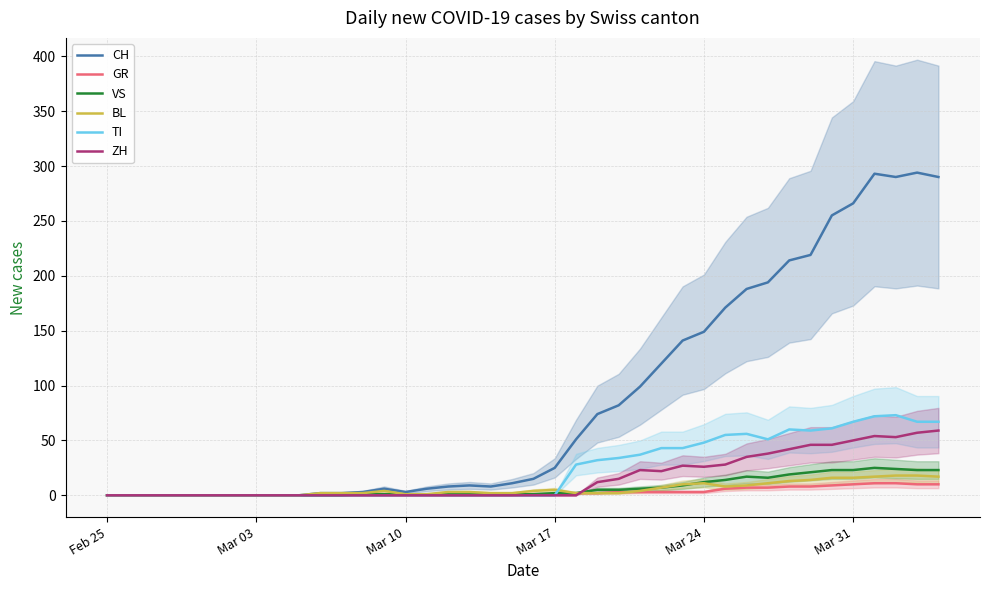

Rank the series by their maximum value, from highest to lowest.

CH, TI, ZH, VS, BL, GR